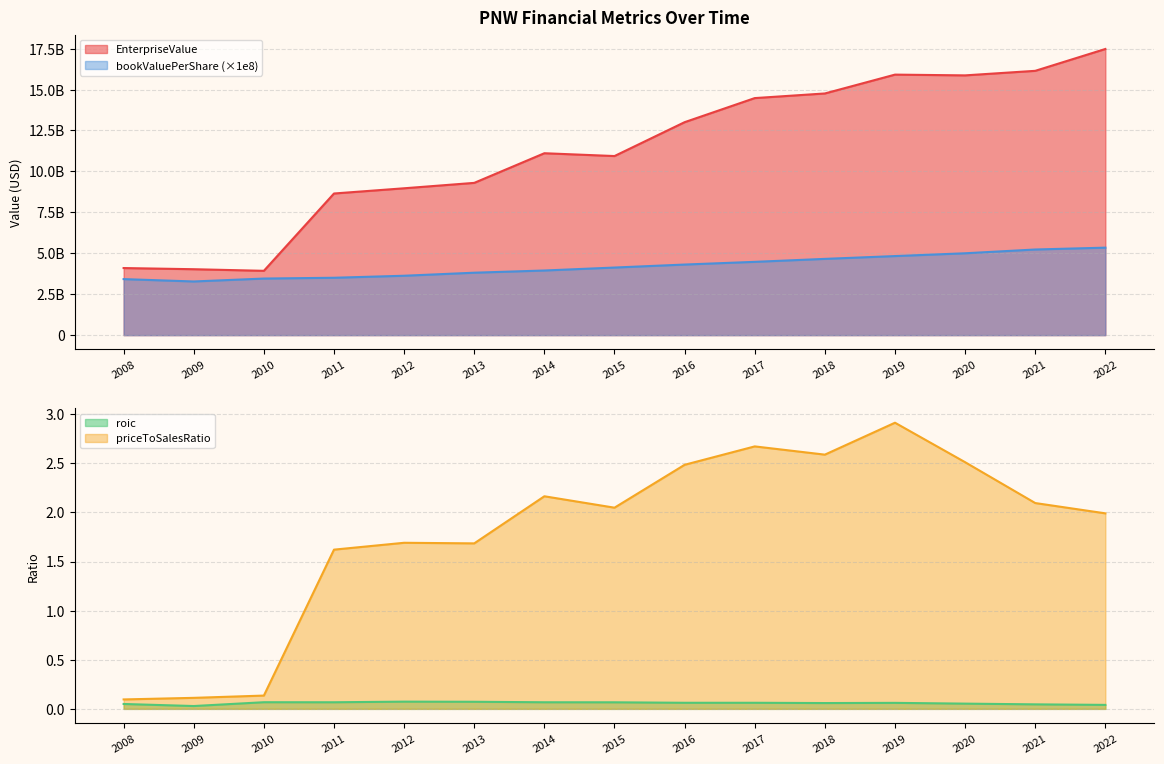

The priceToSalesRatio series shows 0.5 at 2014. True or false?

False